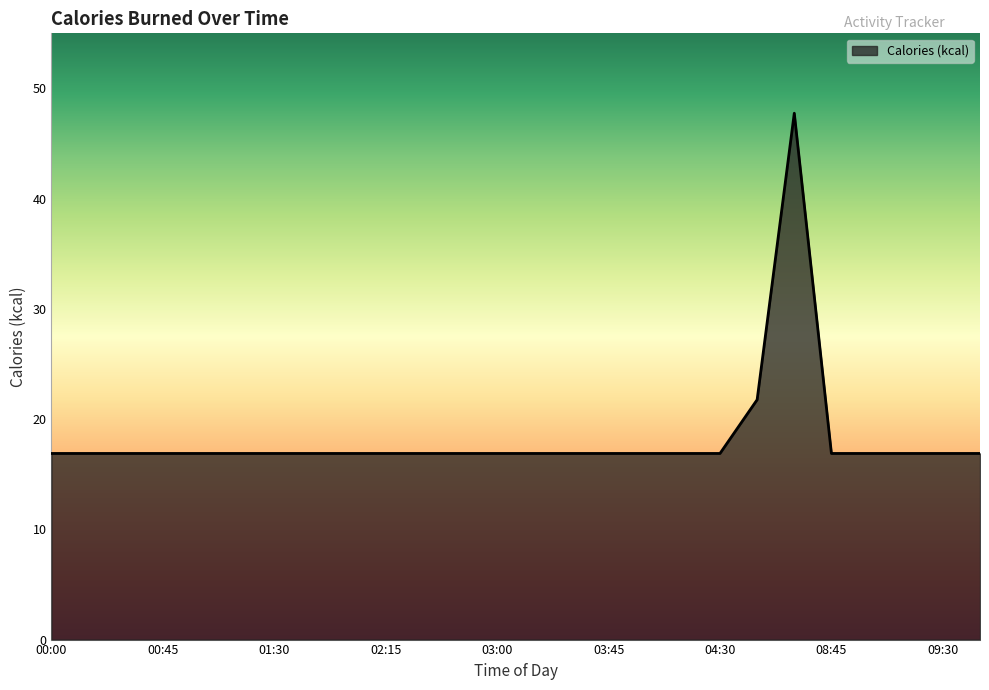

What is the smallest value displayed?

16.9